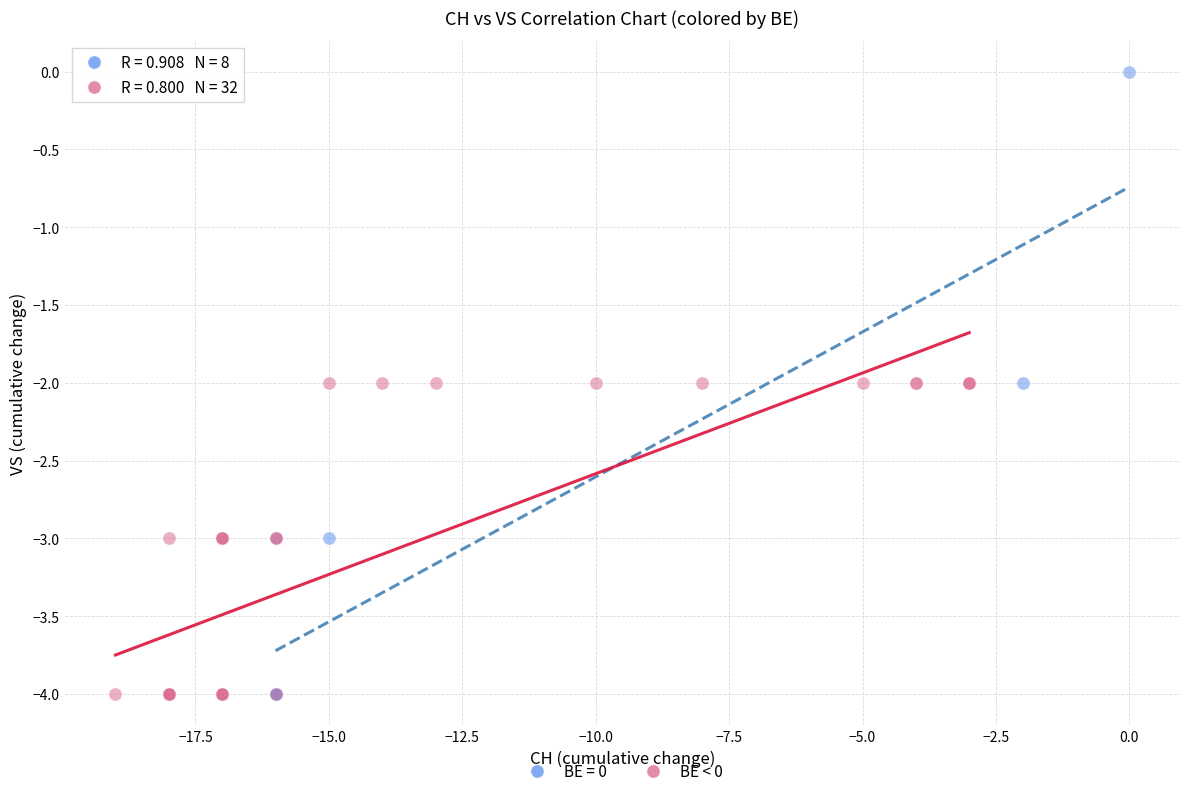

Which series contains the highest Y value?

BE = 0